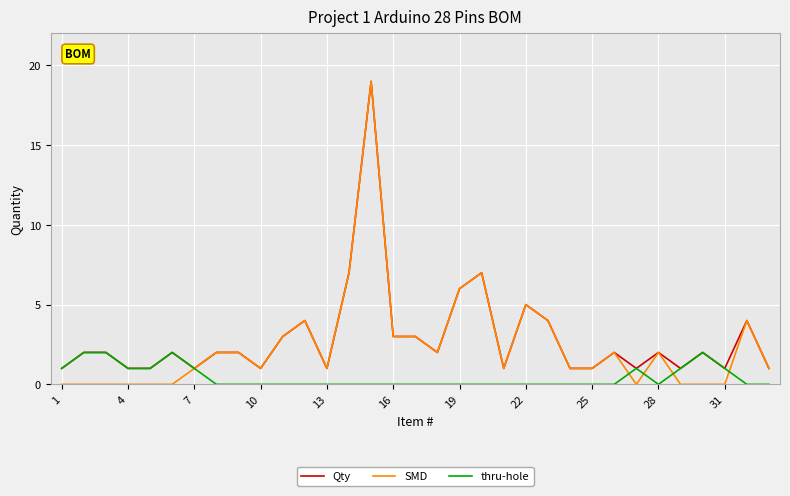

What is the maximum value shown in the chart?

19